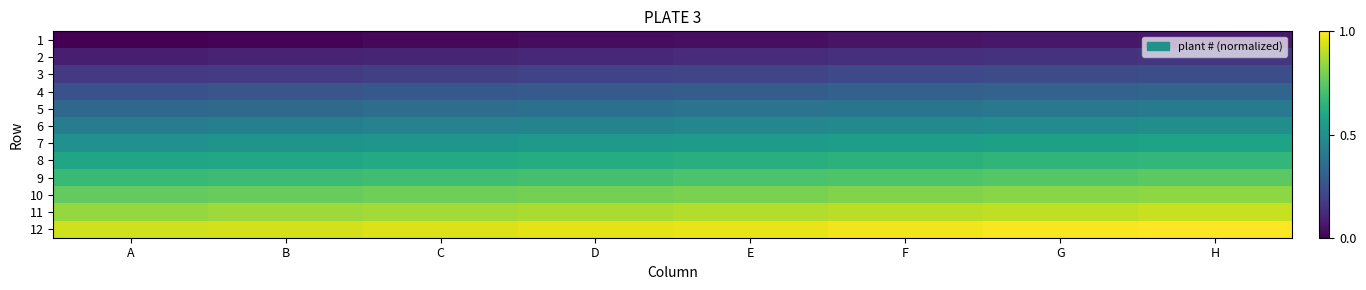

Rank the series by their maximum value, from lowest to highest.

1, 2, 3, 4, 5, 6, 7, 8, 9, 10, 11, 12